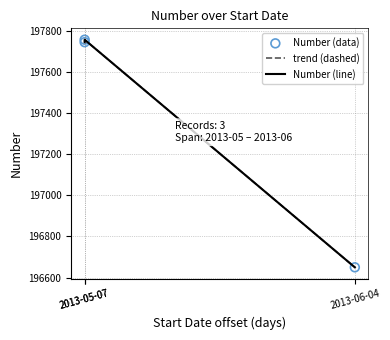

Which series reaches the maximum Y coordinate?

trend (dashed)